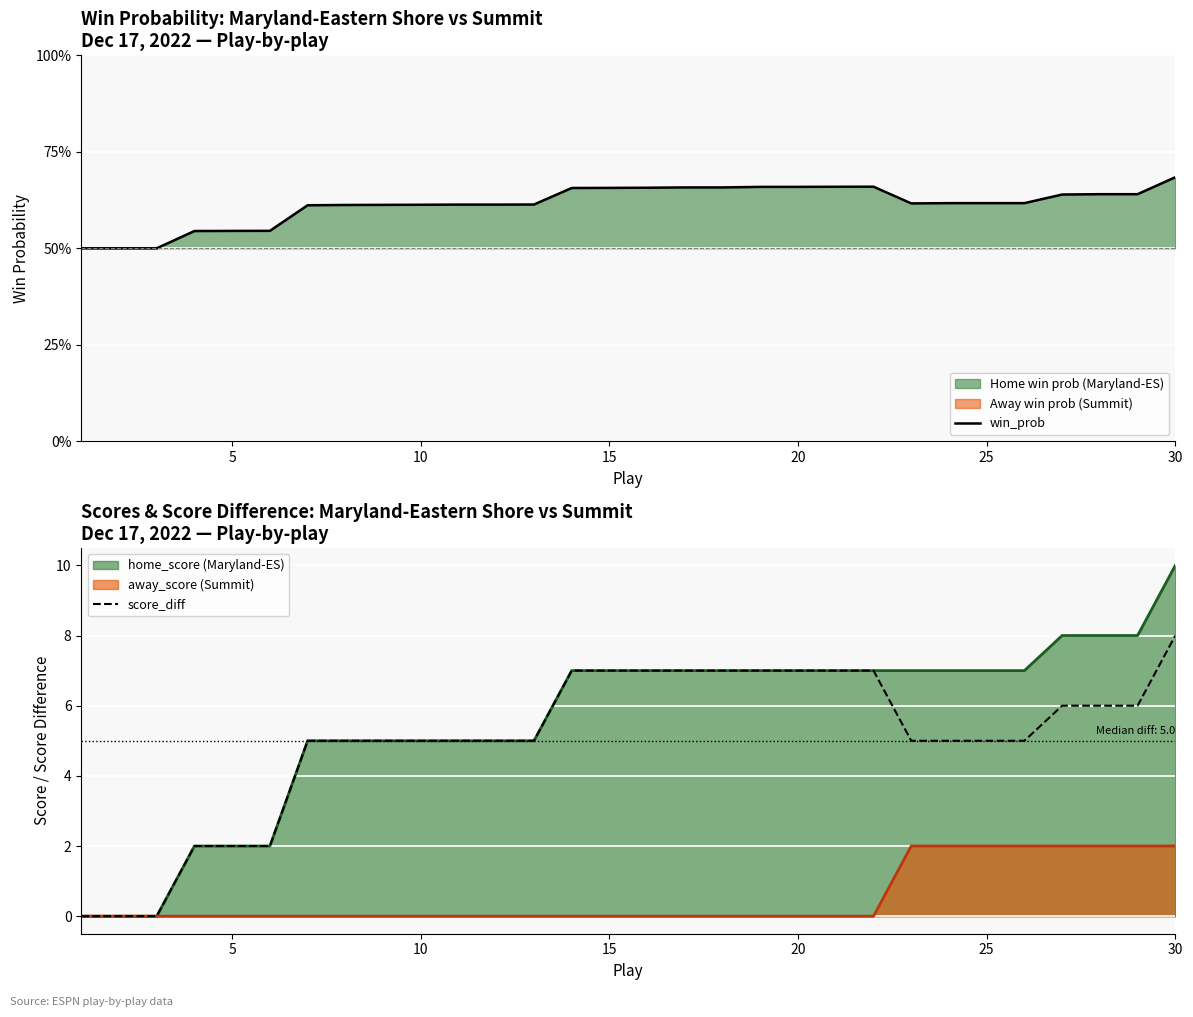

How many data points does each series have?

30